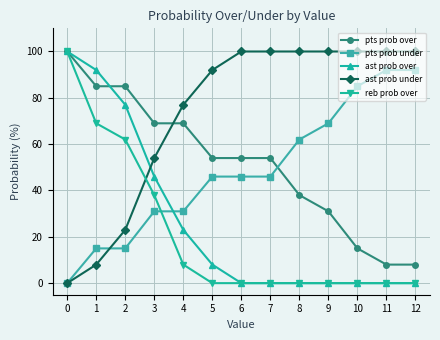

The value of ast prob under at 2 is 23. True or false?

True